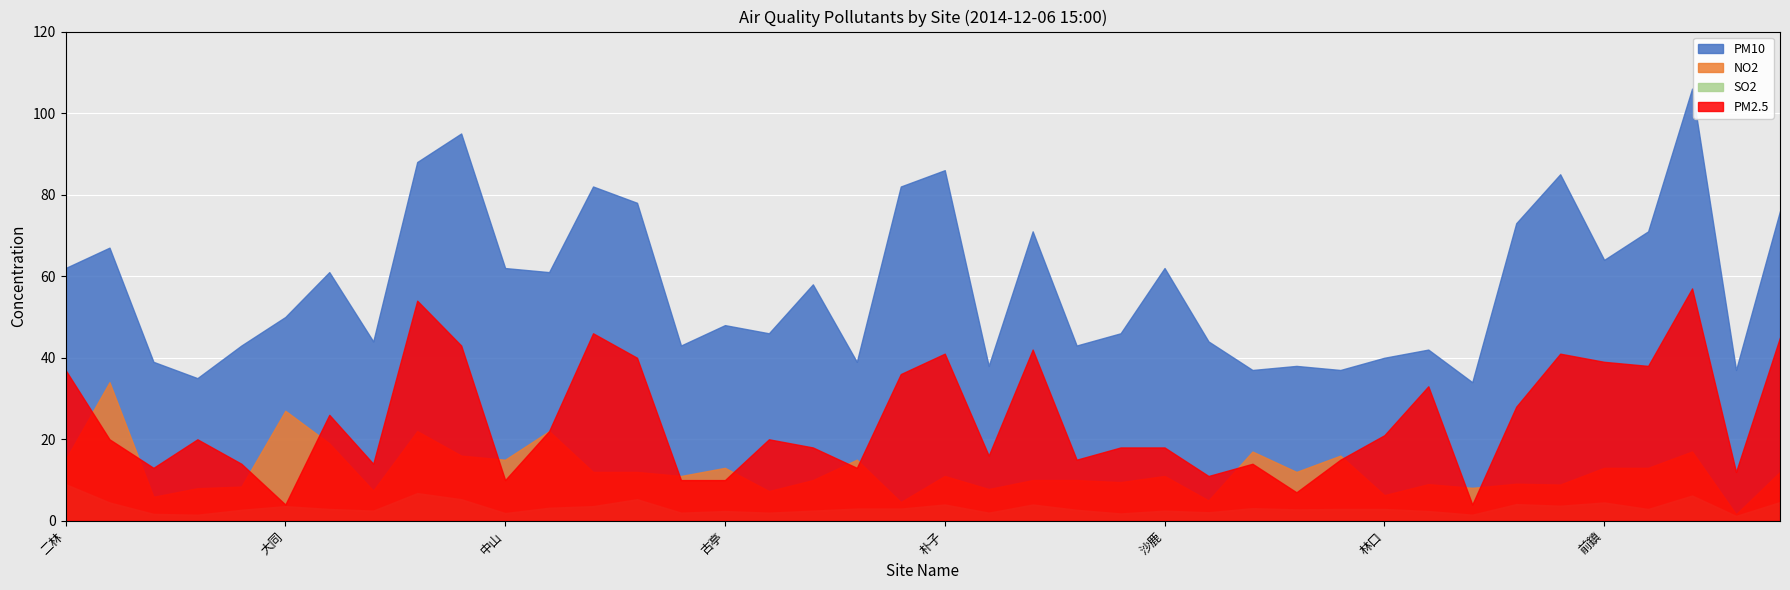

Which series has the widest spread of values?

PM10